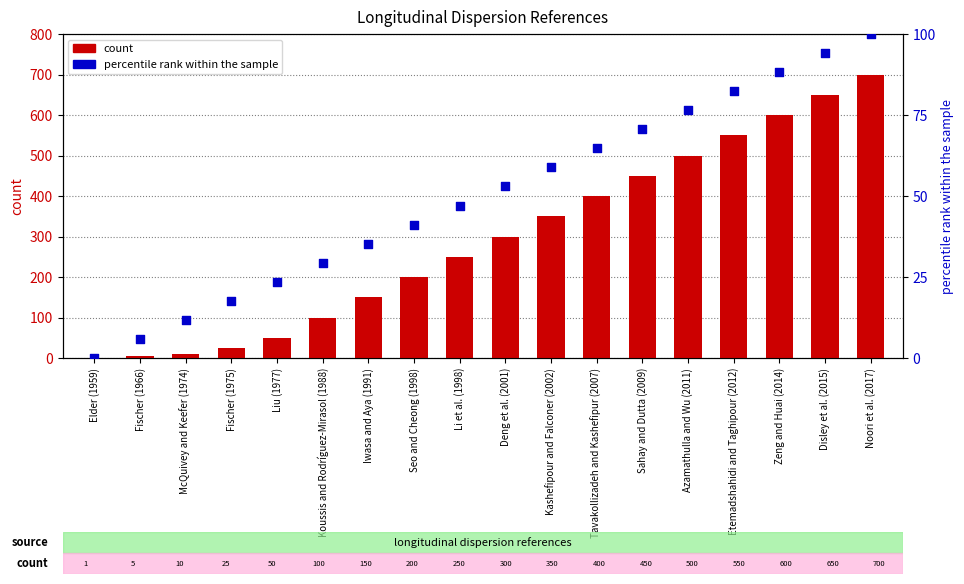

Which series contains the highest Y value?

count